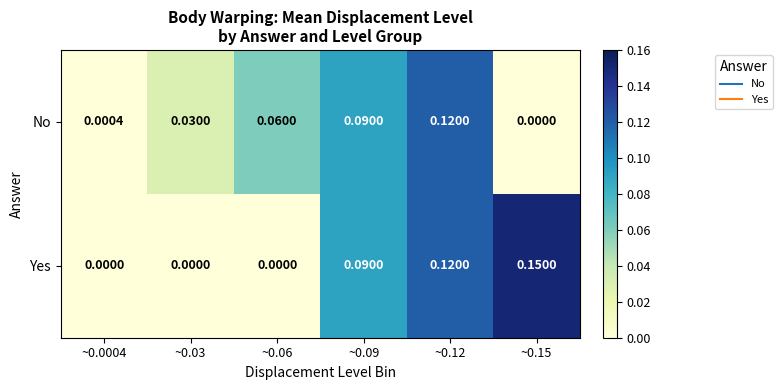

How many categories are shown in the chart?

6